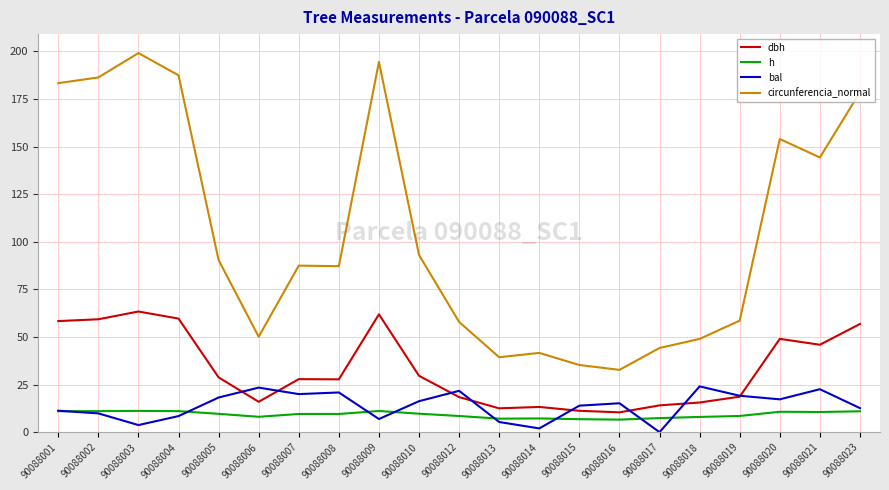

True or false: circunferencia_normal and bal cross at least once.

False